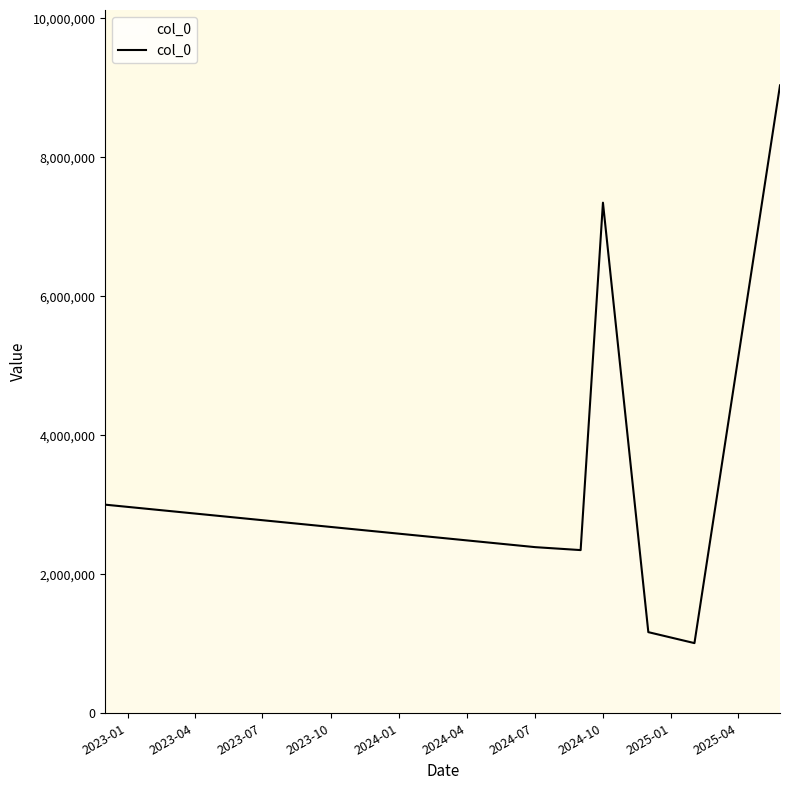

How many interior local valleys (lower than both neighbors) does the data have?

2